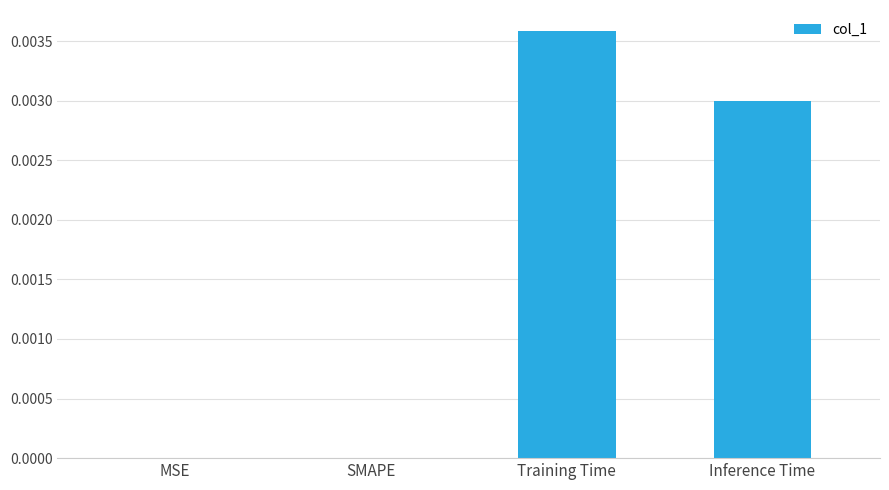

The value at SMAPE is 0.0. True or false?

True